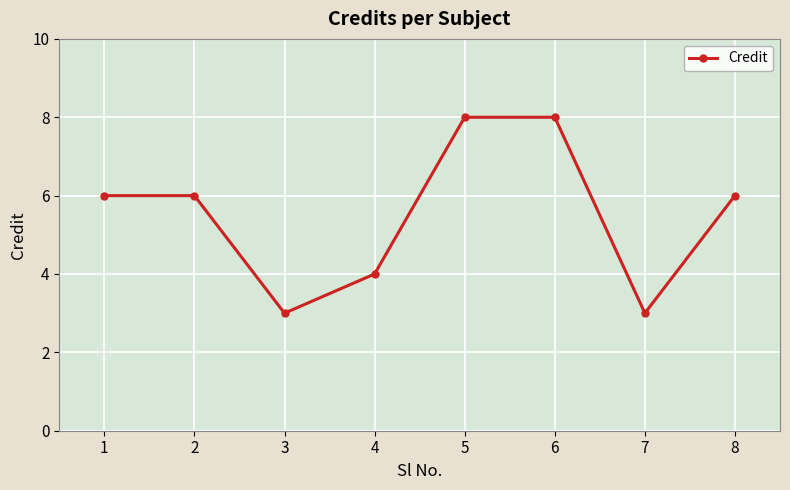

Approximately how many times larger is the value at 5 compared to 3?

2.7